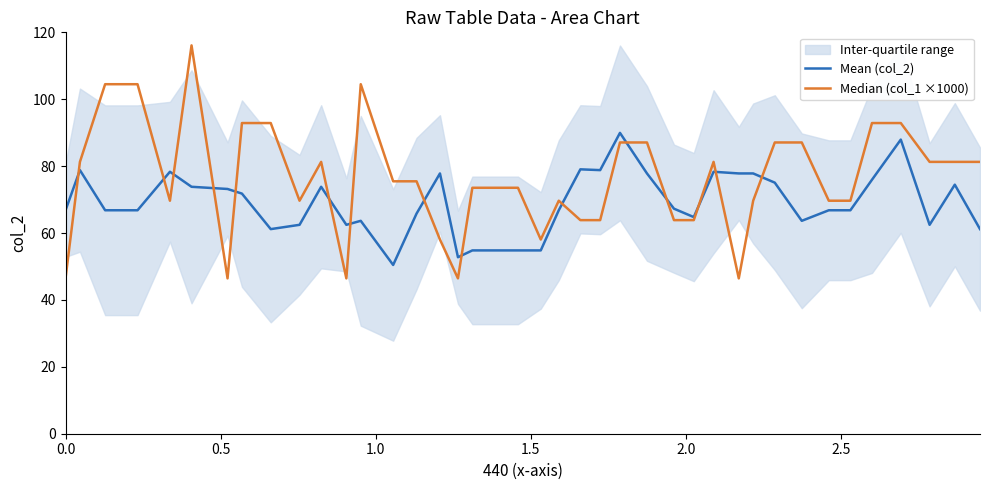

What is the minimum value shown in the chart?

46.4